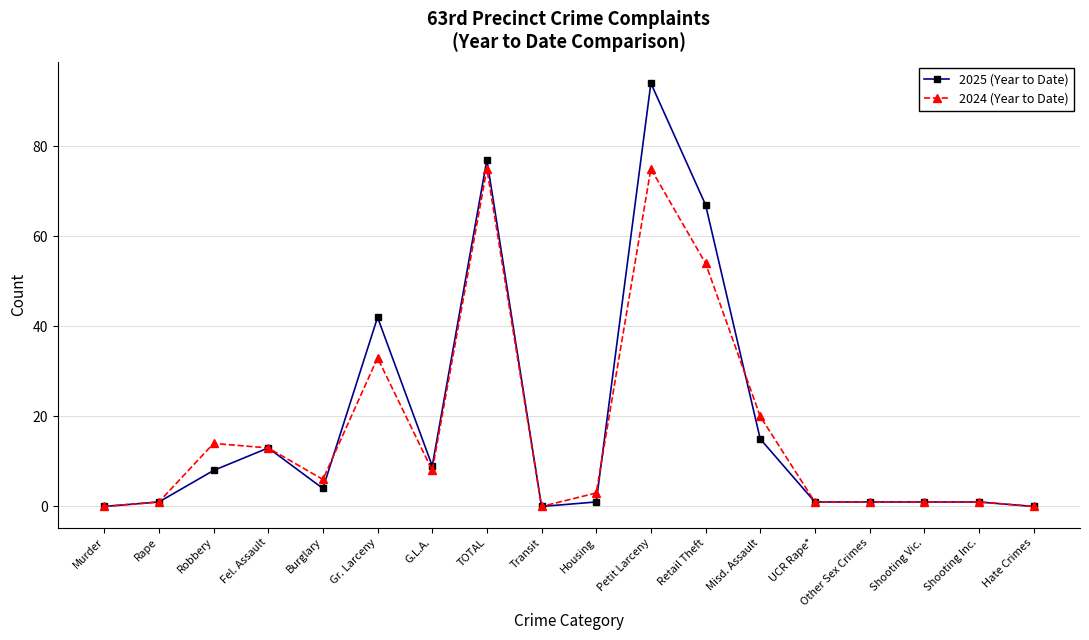

List the series in order of their peak value, highest first.

2025 (Year to Date), 2024 (Year to Date)